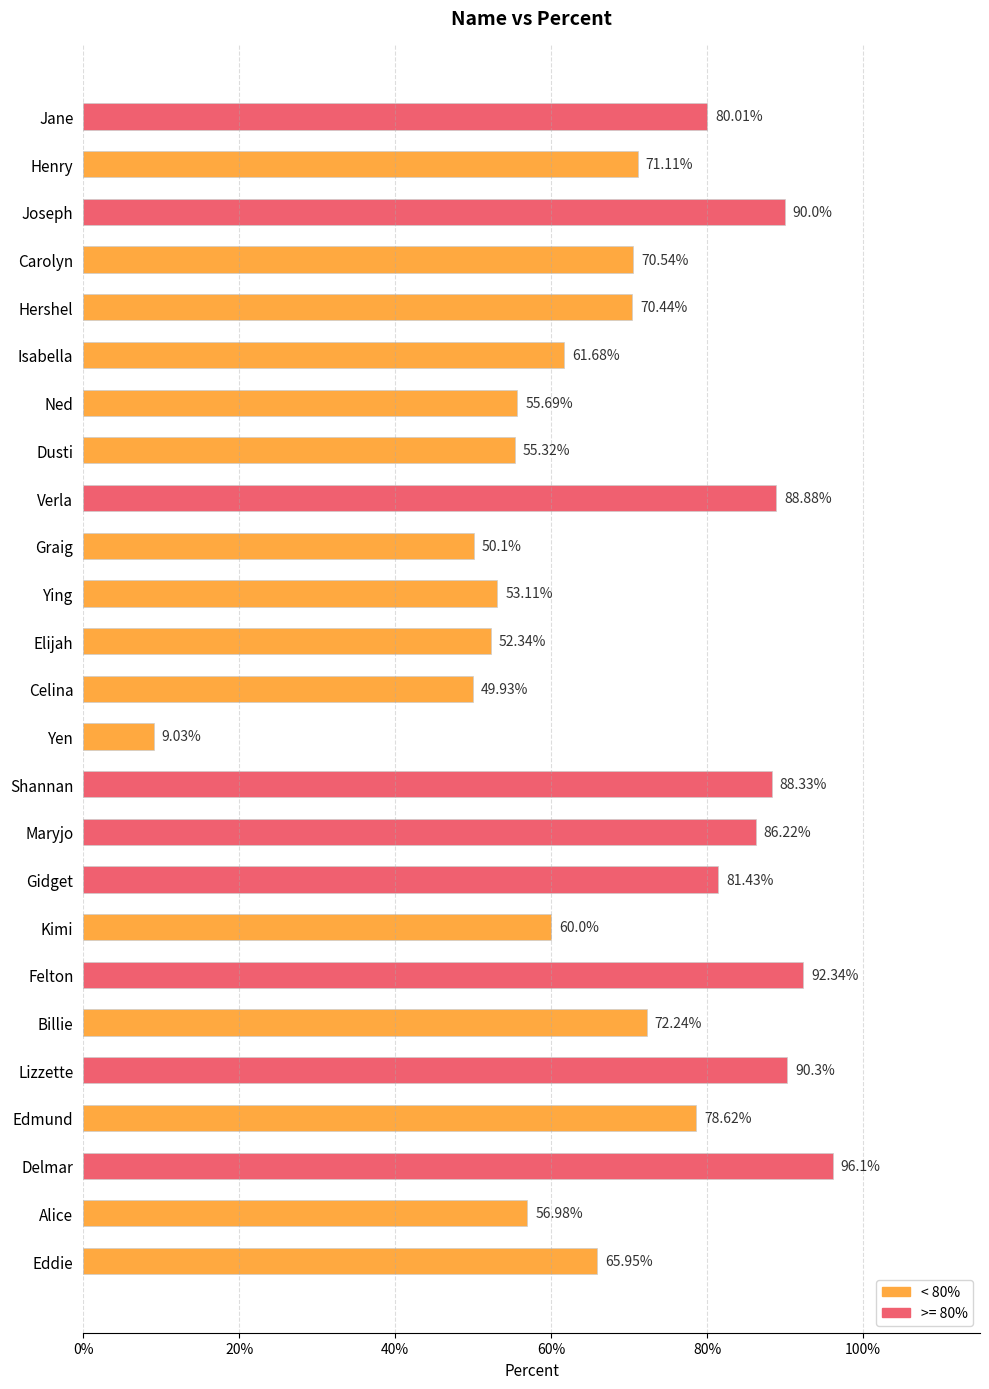

What is the change in value from Edmund to Graig?

-28.5